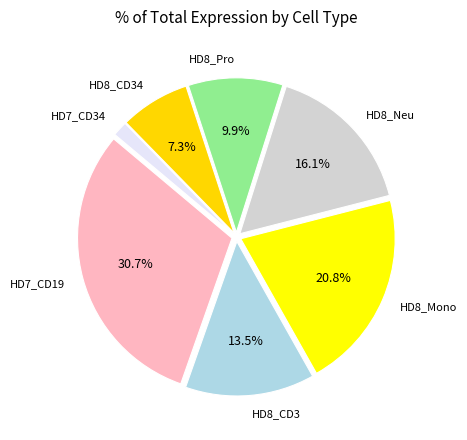

How many segments does this pie chart have?

7